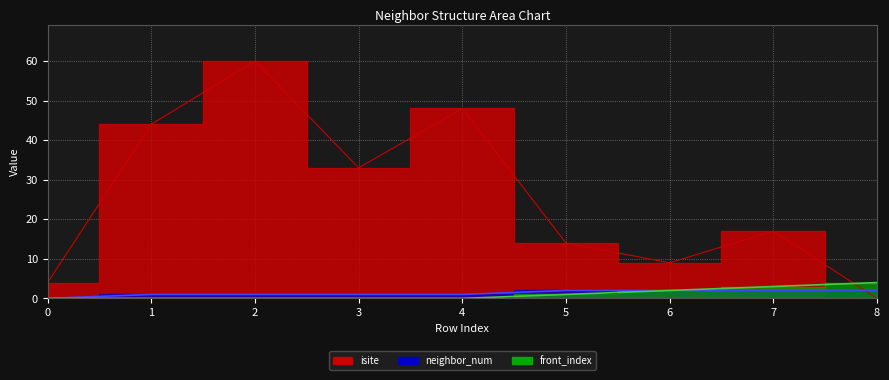

What is the total value across all series at 2?

61